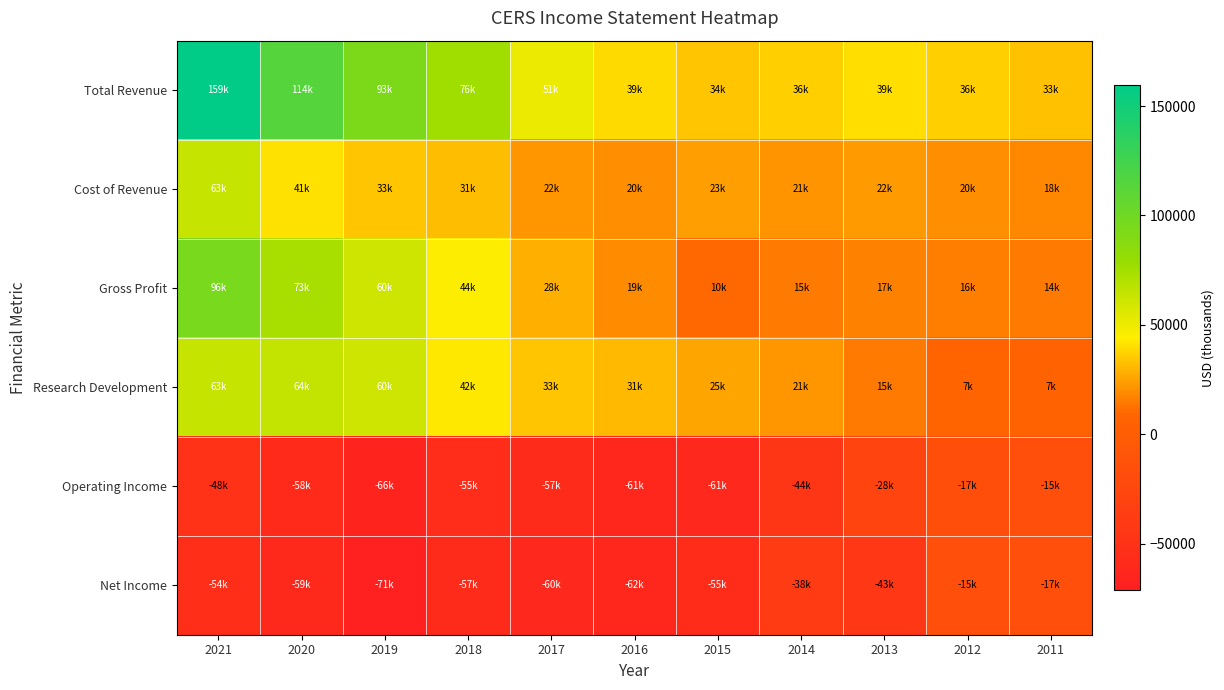

At how many categories does at least one series exceed 109317?

2